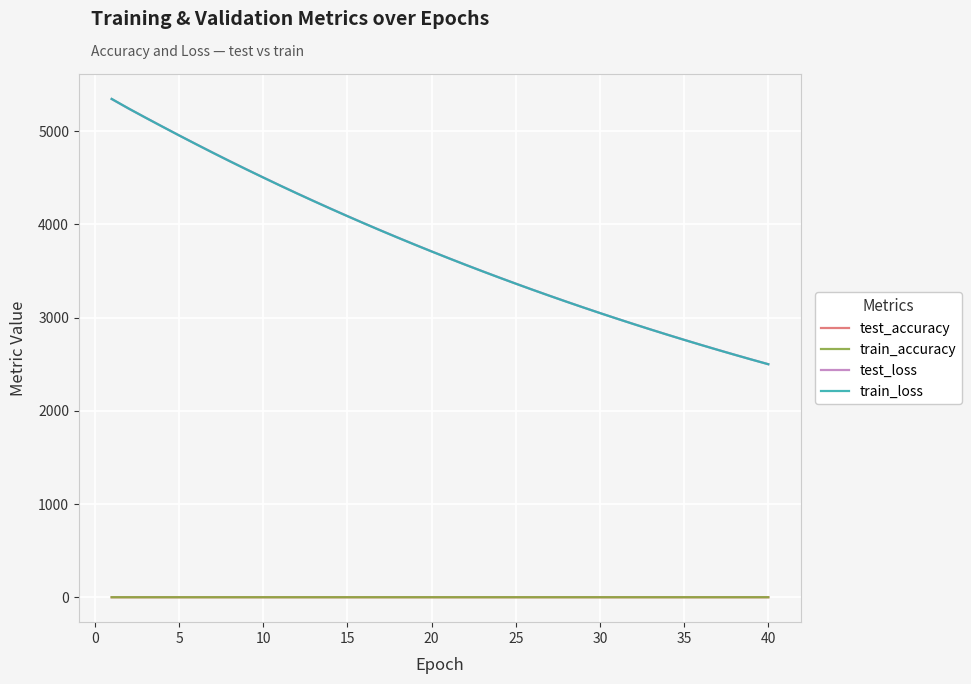

What is the maximum value shown in the chart?

5344.9